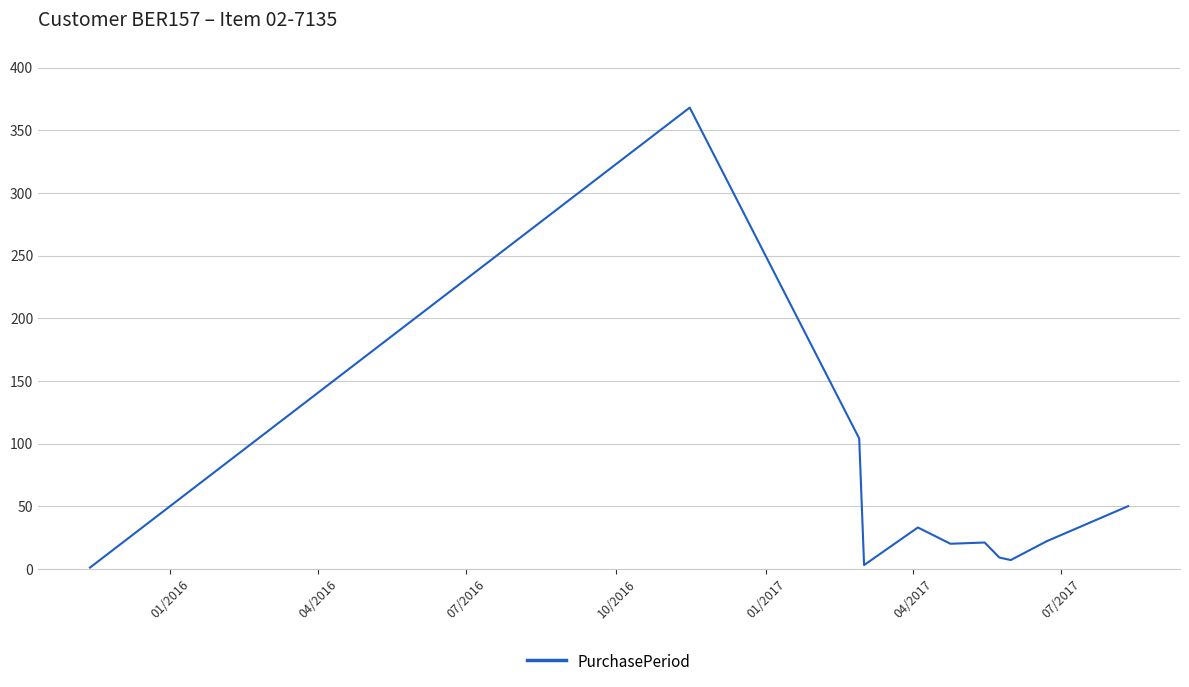

What is the difference between the maximum and minimum values?

367